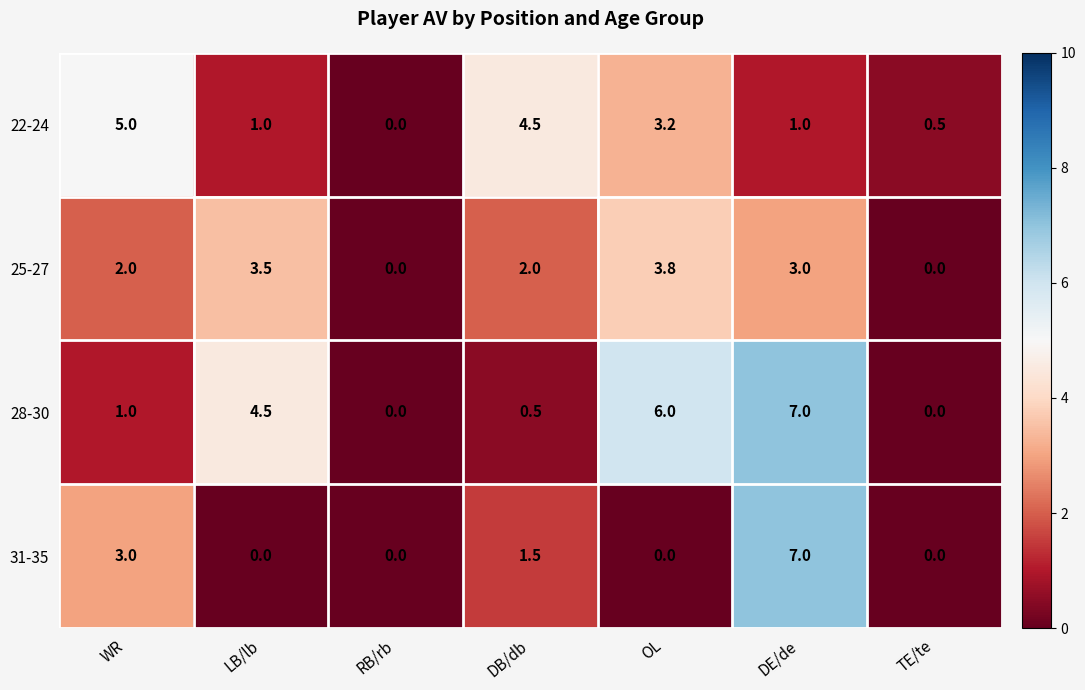

How many 22-24 values are between 0 and 4?

5